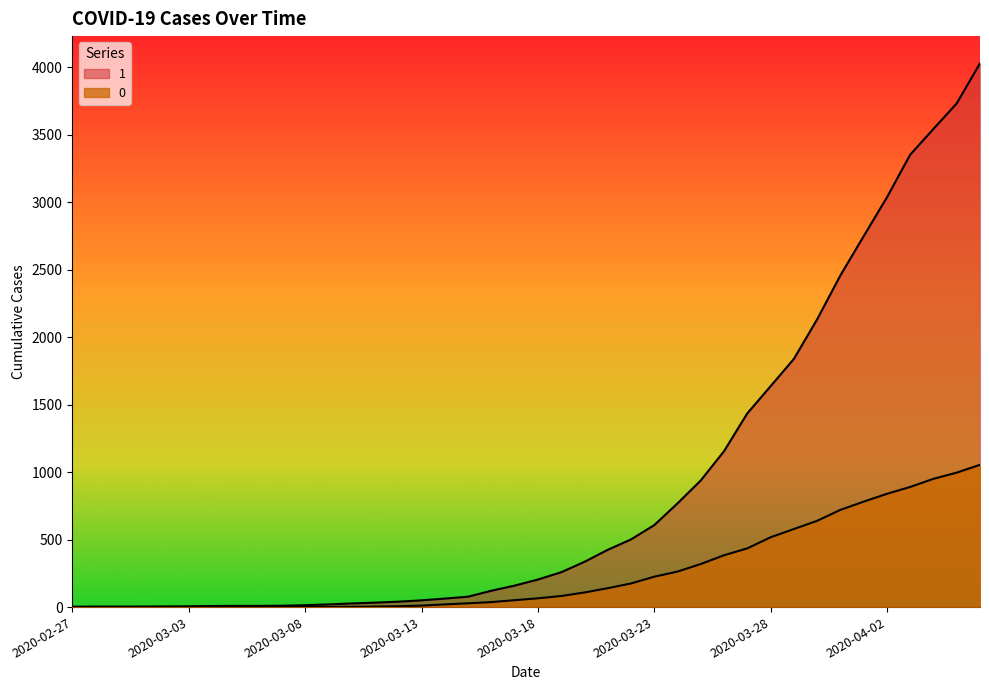

At how many categories does at least one series exceed 1314?

11